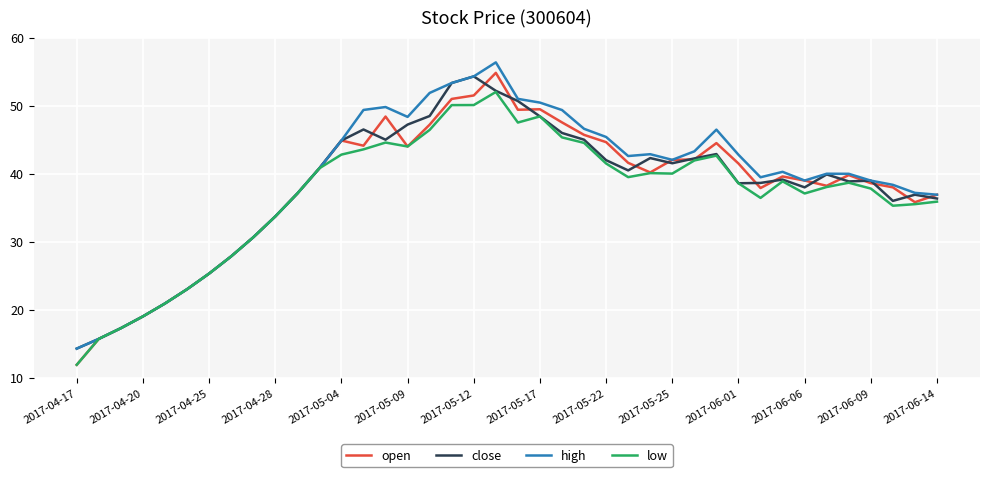

What is the lowest value of the high series?

14.3